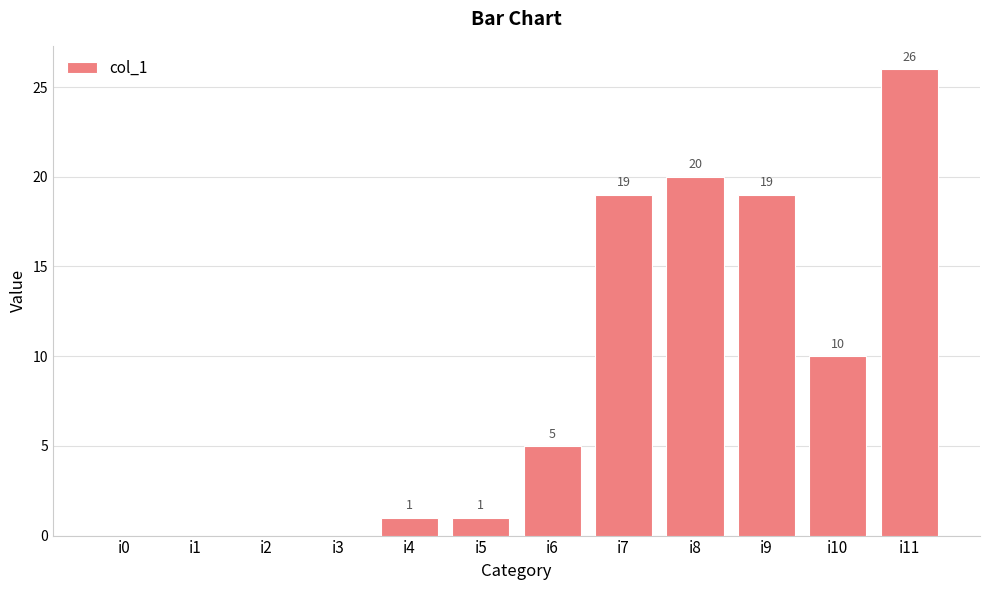

Are the bars horizontal?

No